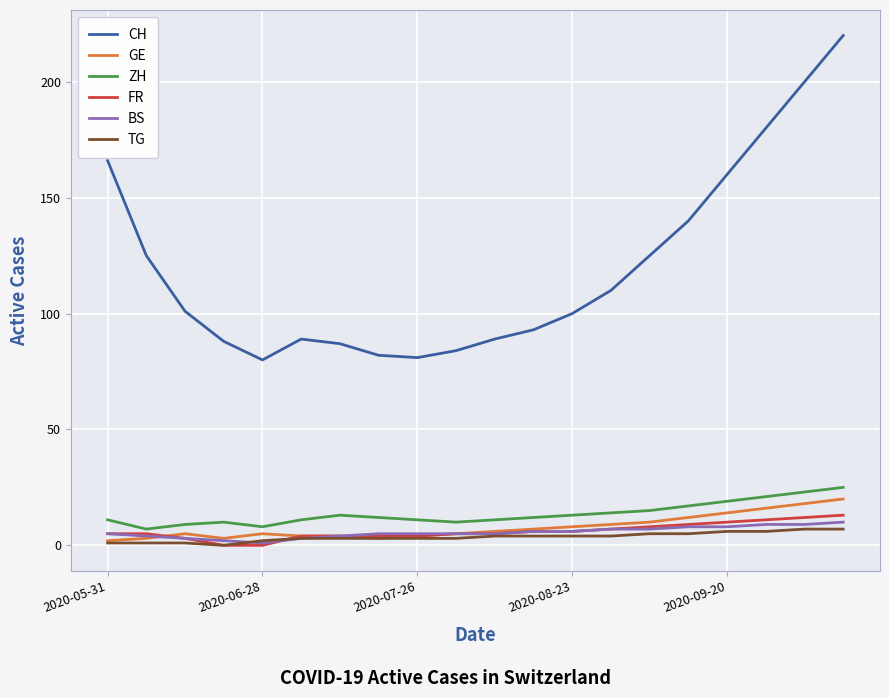

Reading left to right, list all the values displayed in this chart.

CH: 166	125	101	88	80	89	87	82	81	84	89	93	100	110	125	140	160	180	200	220
GE: 2	3	5	3	5	4	4	3	4	5	6	7	8	9	10	12	14	16	18	20
ZH: 11	7	9	10	8	11	13	12	11	10	11	12	13	14	15	17	19	21	23	25
FR: 5	5	3	0	0	4	4	4	4	5	5	6	6	7	8	9	10	11	12	13
BS: 5	4	3	2	1	3	4	5	5	5	5	6	6	7	7	8	8	9	9	10
TG: 1	1	1	0	2	3	3	3	3	3	4	4	4	4	5	5	6	6	7	7